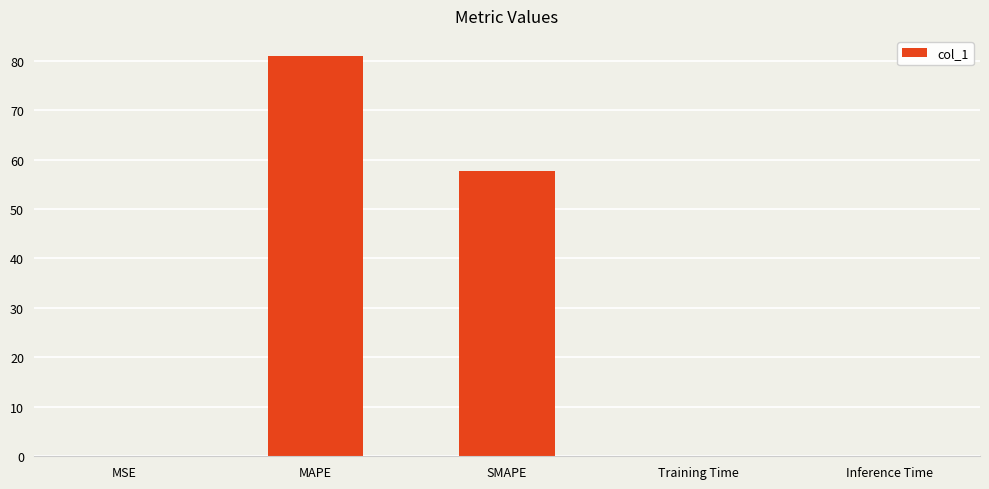

What is the sum of the values at MAPE and SMAPE?

138.6